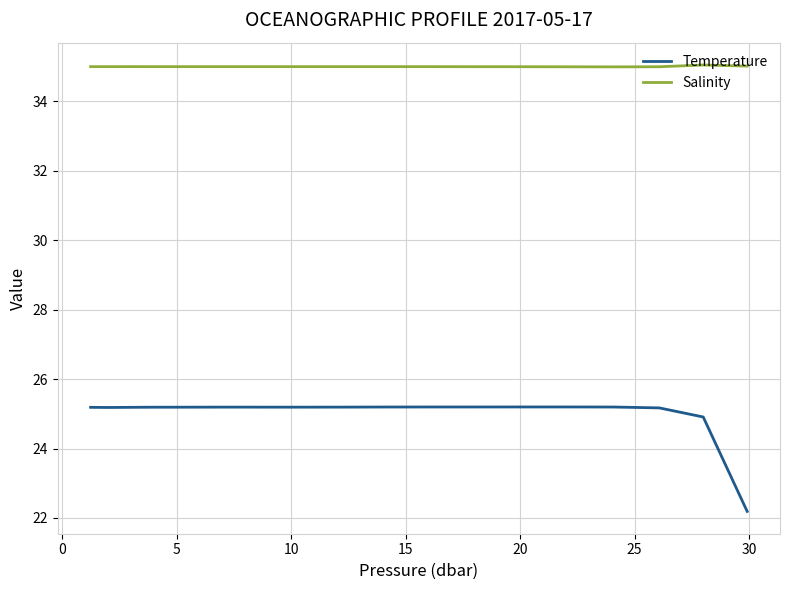

Which series has the largest total across all categories?

Salinity